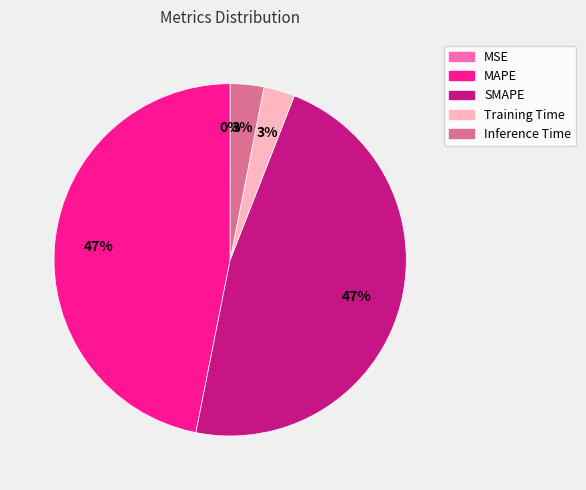

To the nearest percent, what is the average slice percentage?

20%